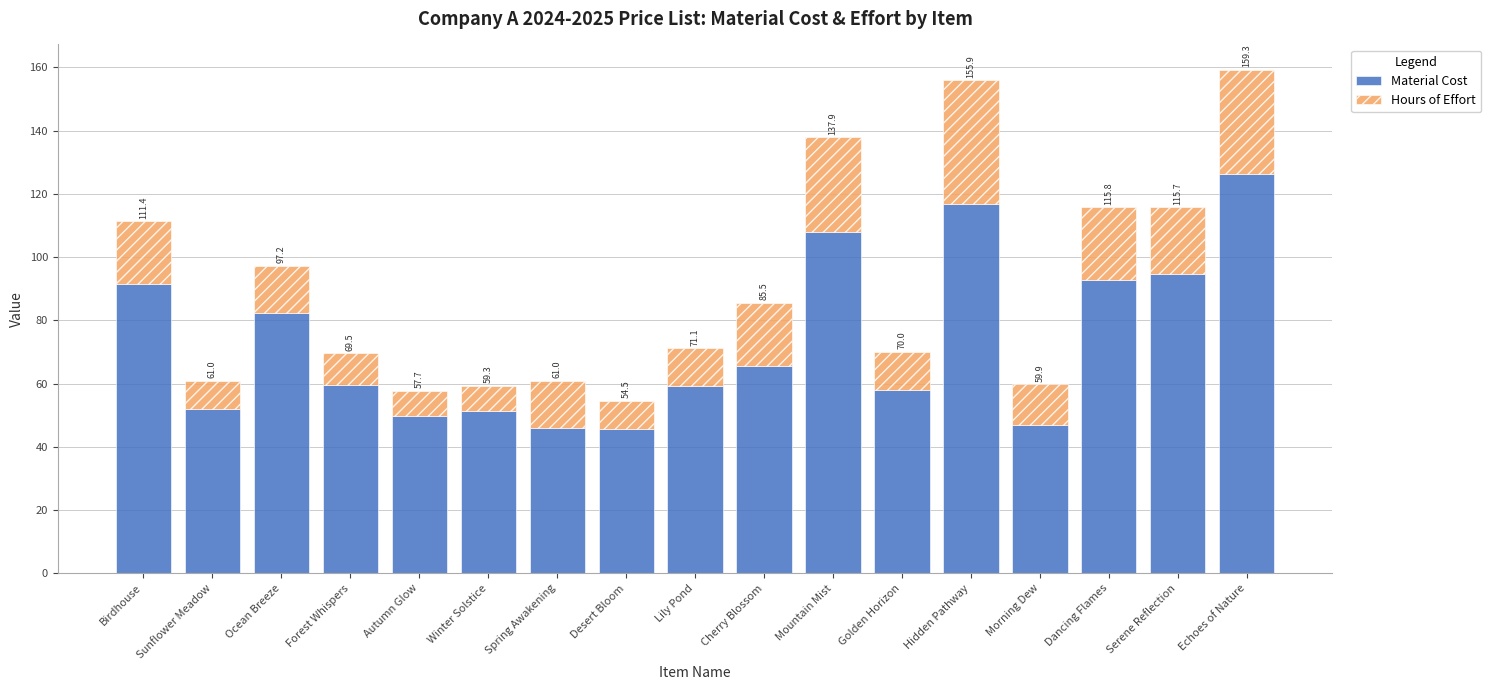

What are all the series names shown in the legend?

Material Cost, Hours of Effort